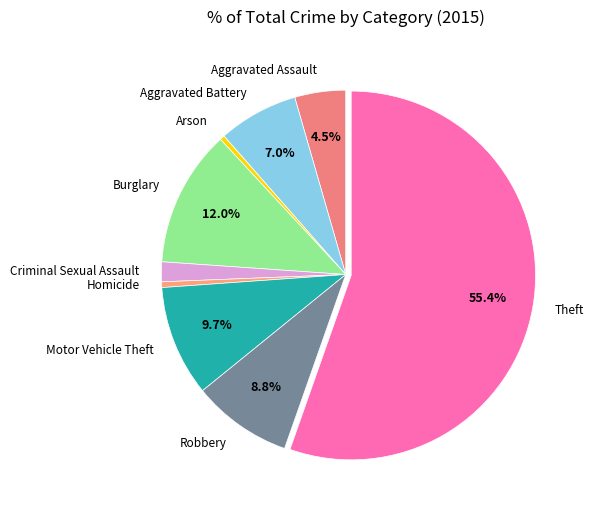

To the nearest percent, what is the difference between the largest and smallest slice percentages?

55%